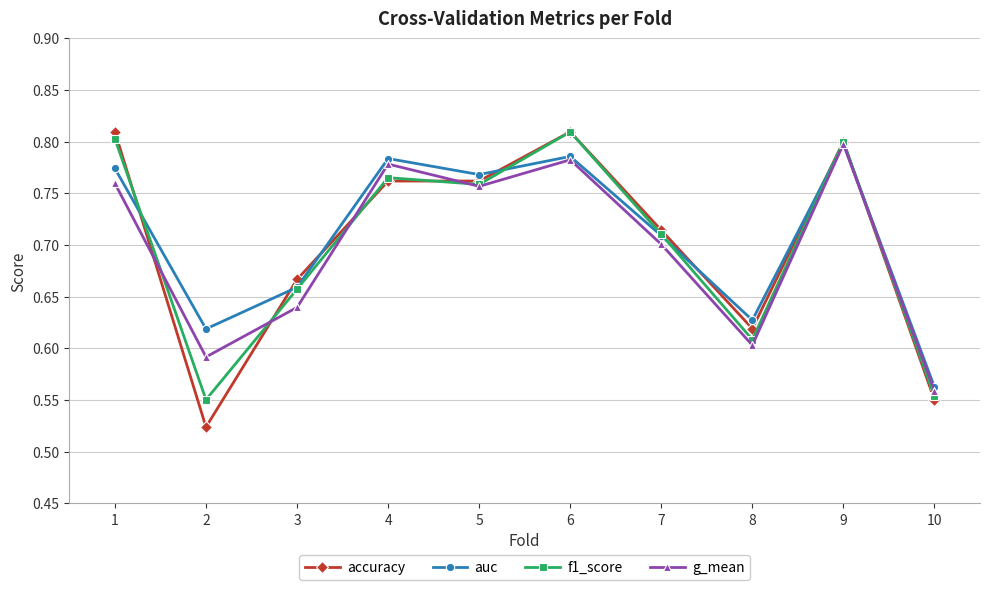

Between 6 and 8, which series saw the biggest shift?

f1_score